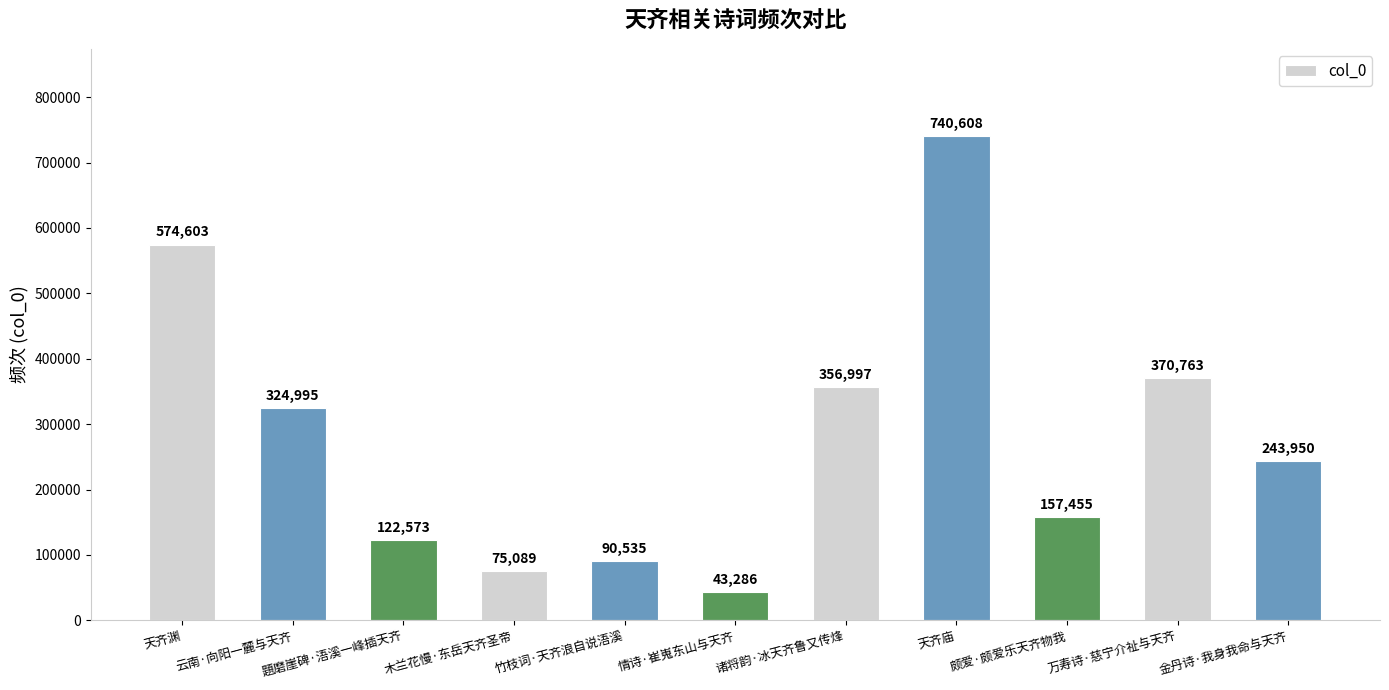

Which category has the lowest value across all series?

情诗·崔嵬东山与天齐